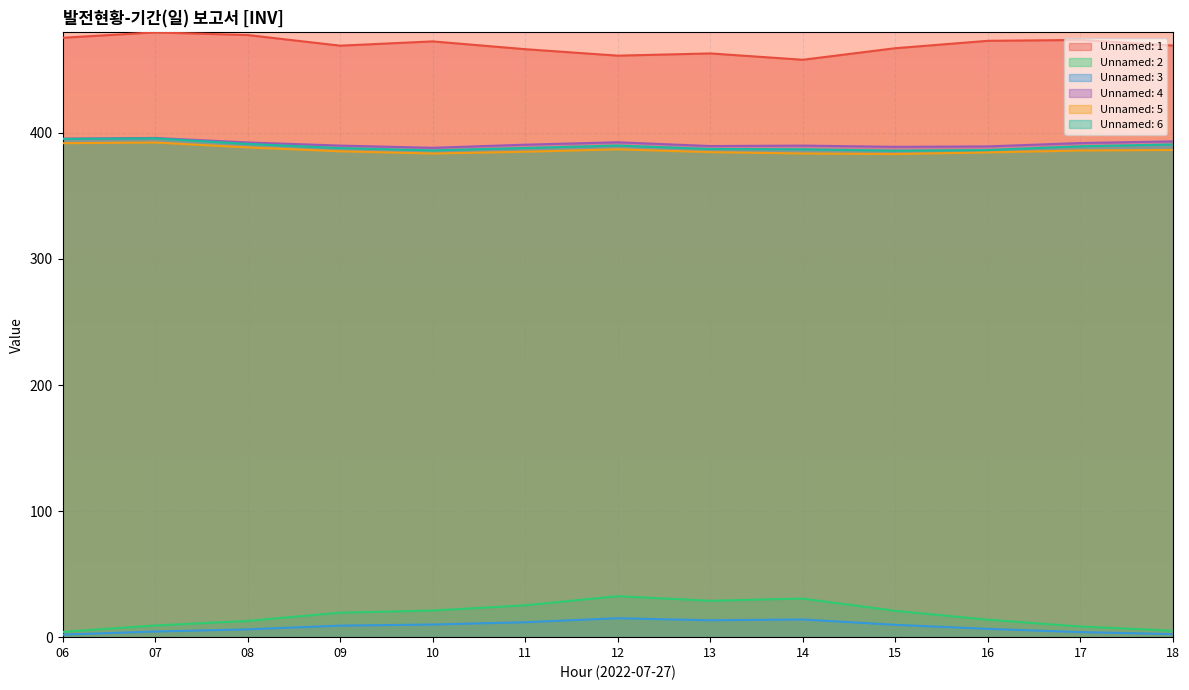

True or false: Unnamed: 4 and Unnamed: 3 cross at least once.

False